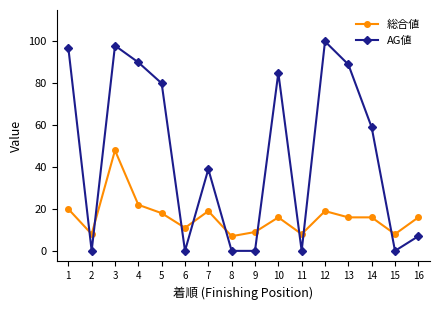

Reading right to left, extract all data points from this chart.

総合値: 16	8	16	16	19	8	16	9	7	19	11	18	22	48	8	20
AG値: 7	0	59	89	100	0	85	0	0	39	0	80	90	98	0	97